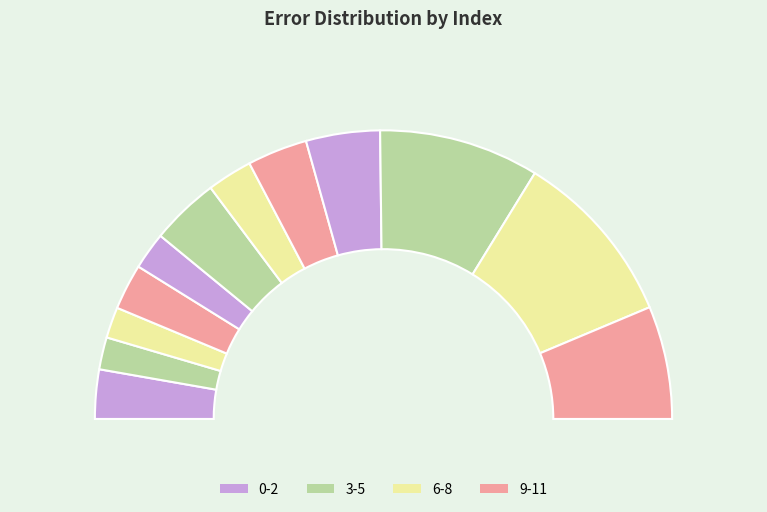

Is it true that 0 is 6% of the pie?

True